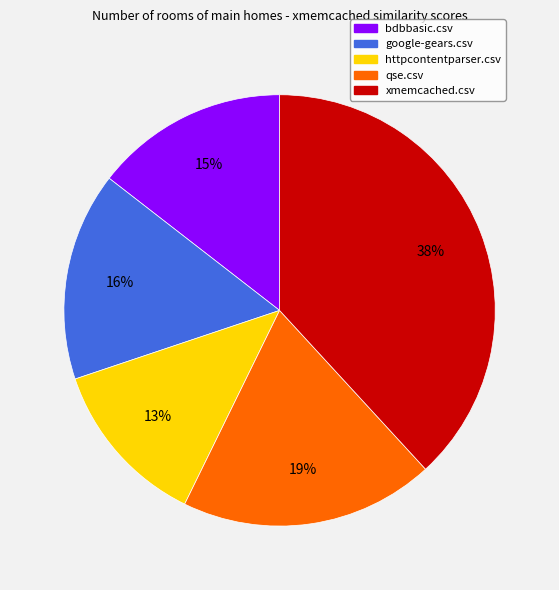

Which slice is the largest?

xmemcached.csv